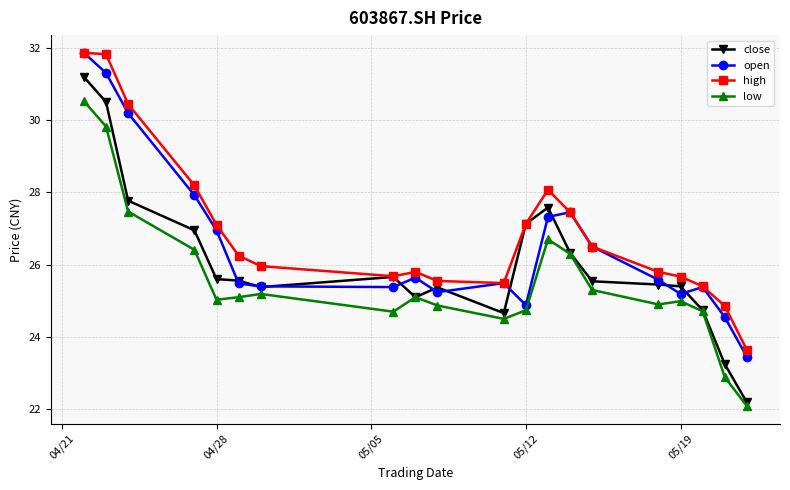

Rank the series by their average value, from highest to lowest.

high, open, close, low